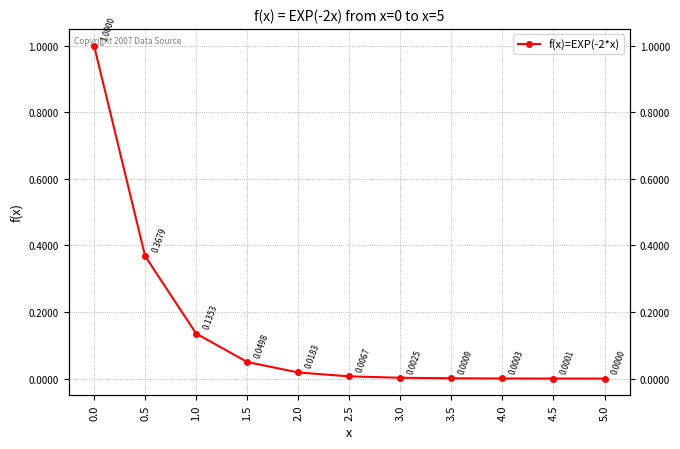

Reading right to left, list all the values displayed in this chart.

0.0	0.0	0.0	0.0	0.0	0.0	0.0	0.0	0.1	0.4	1.0